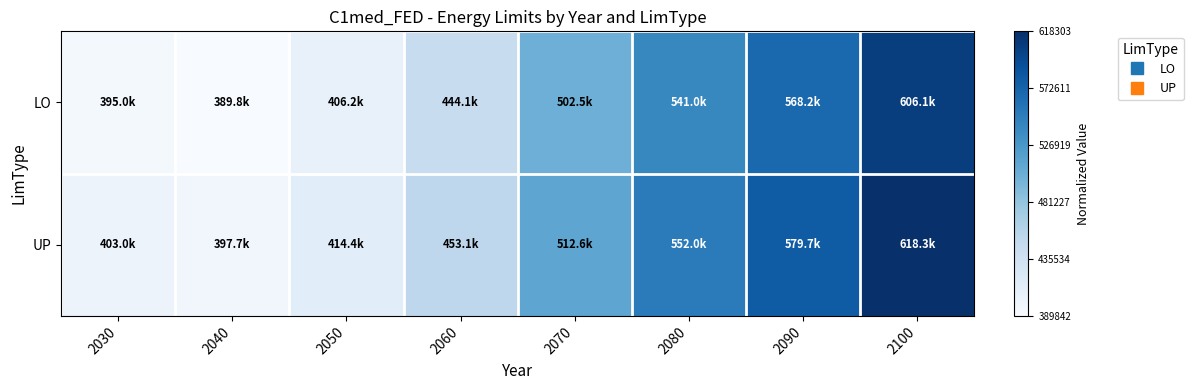

Count the number of categories in the chart.

8